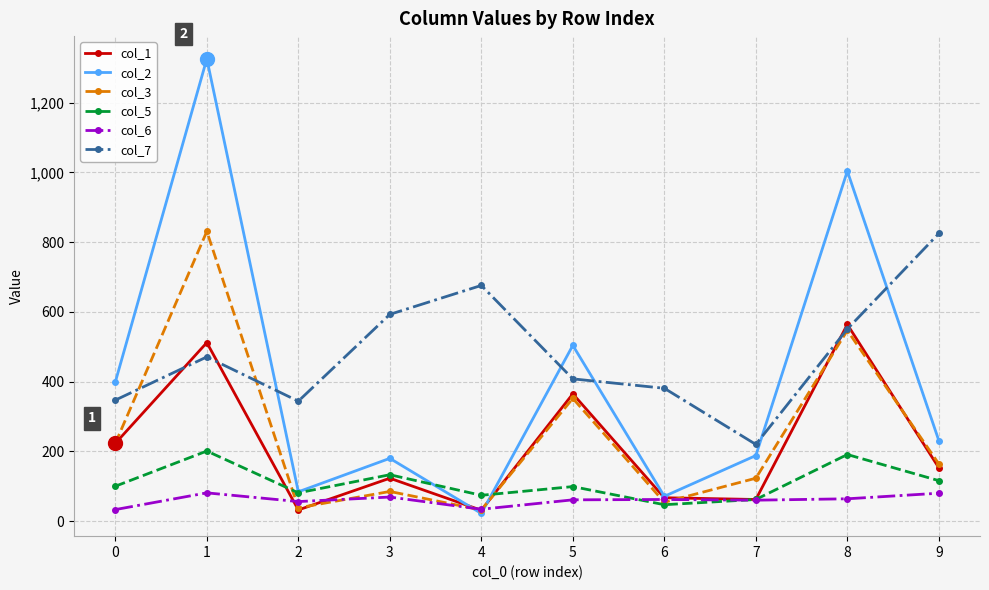

What is the difference between the col_2 values at 8 and 0?

605